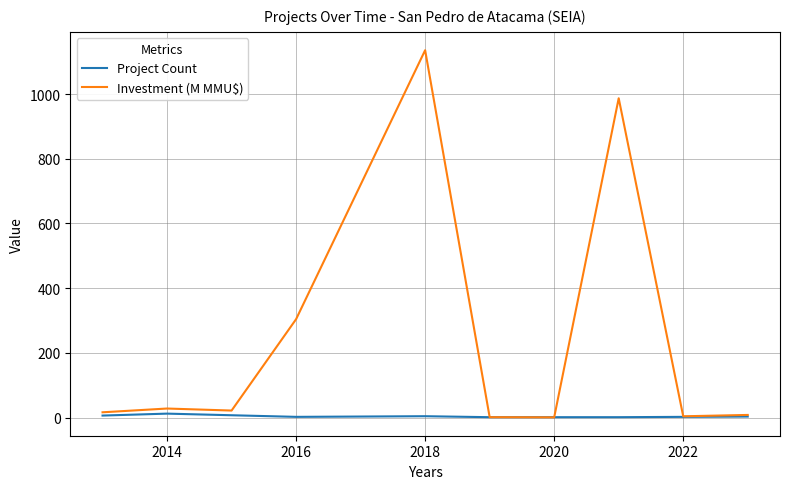

List the series in order of their peak value, highest first.

Investment (M MMU$), Project Count